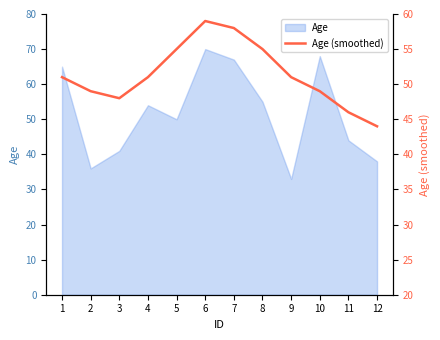

What is the ratio of the value at 1 to the value at 6?

0.9